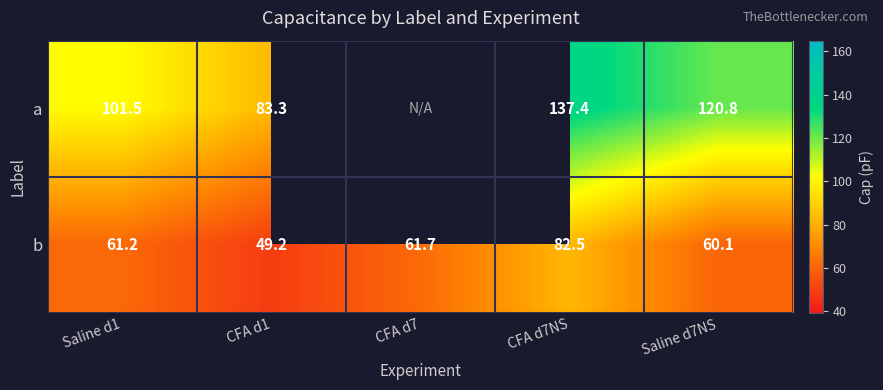

Which category has the highest value across all series?

CFA d7NS